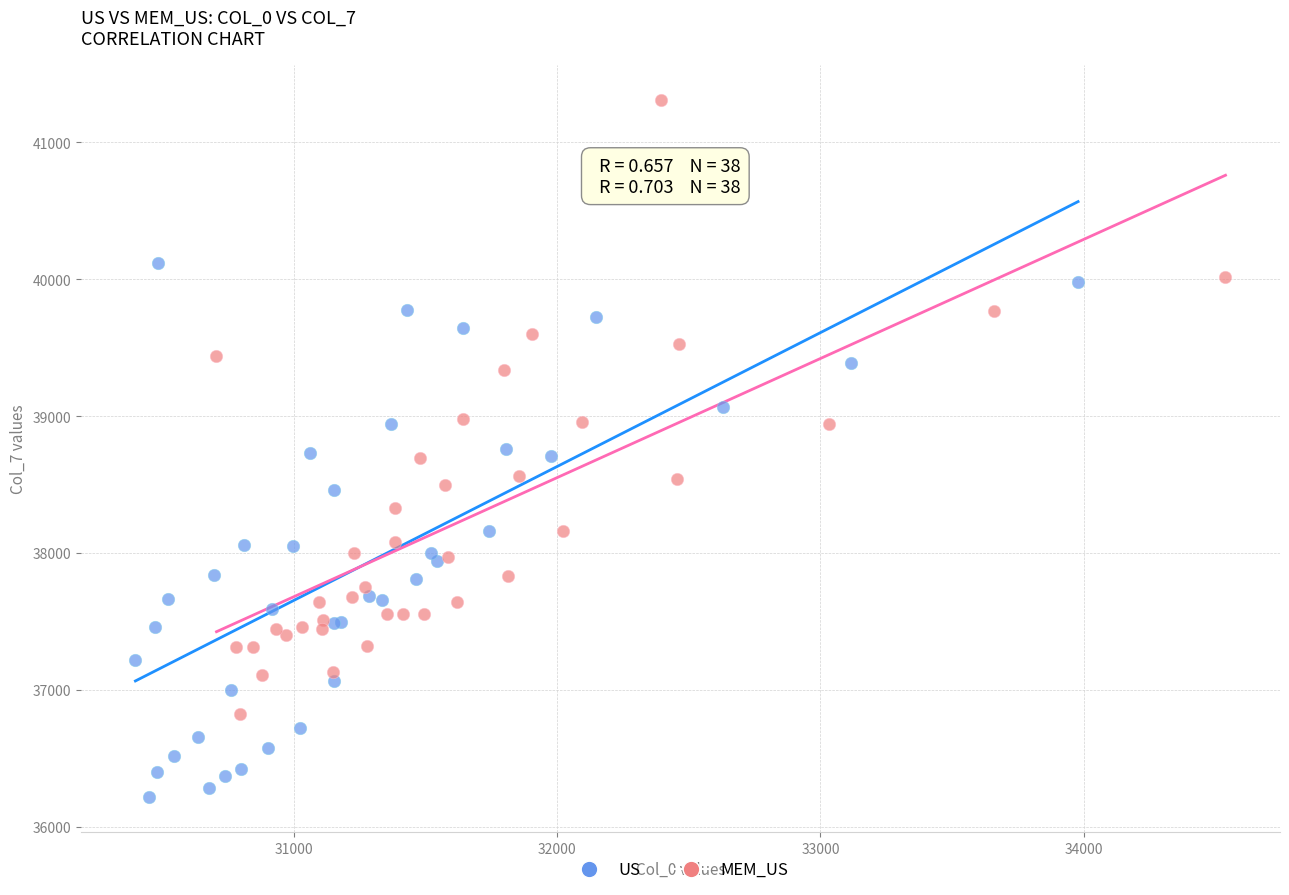

Which series has the widest spread of Y values?

MEM_US